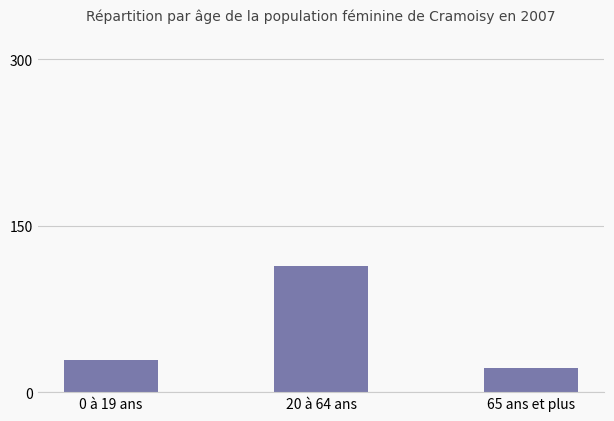

At which category does the chart reach its peak across all series?

20 à 64 ans